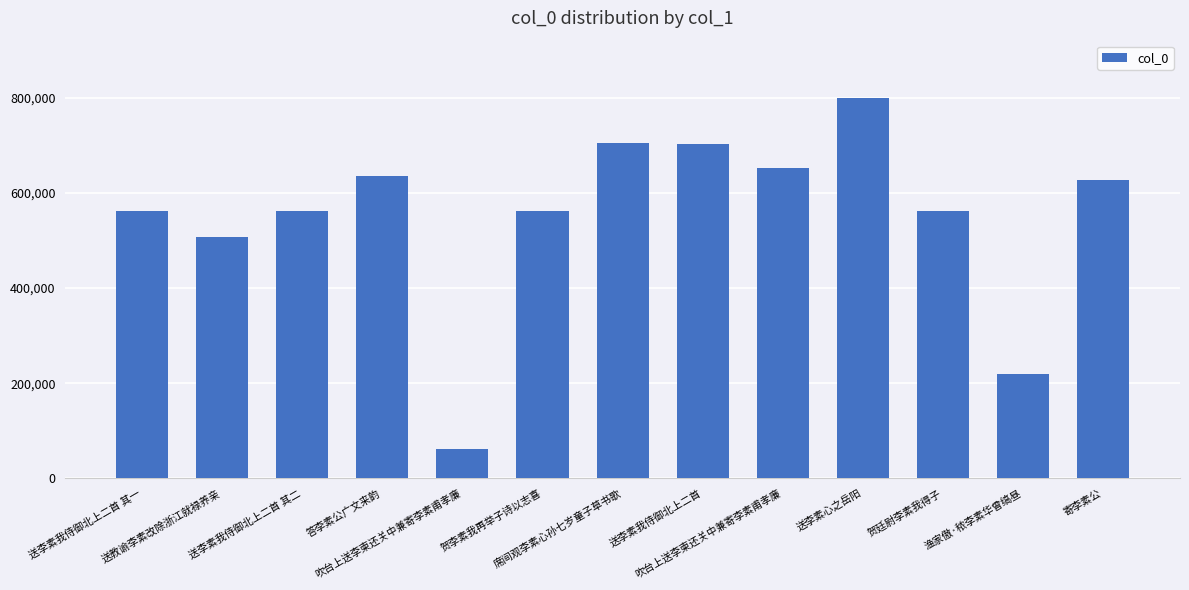

How many bars are there in total?

13